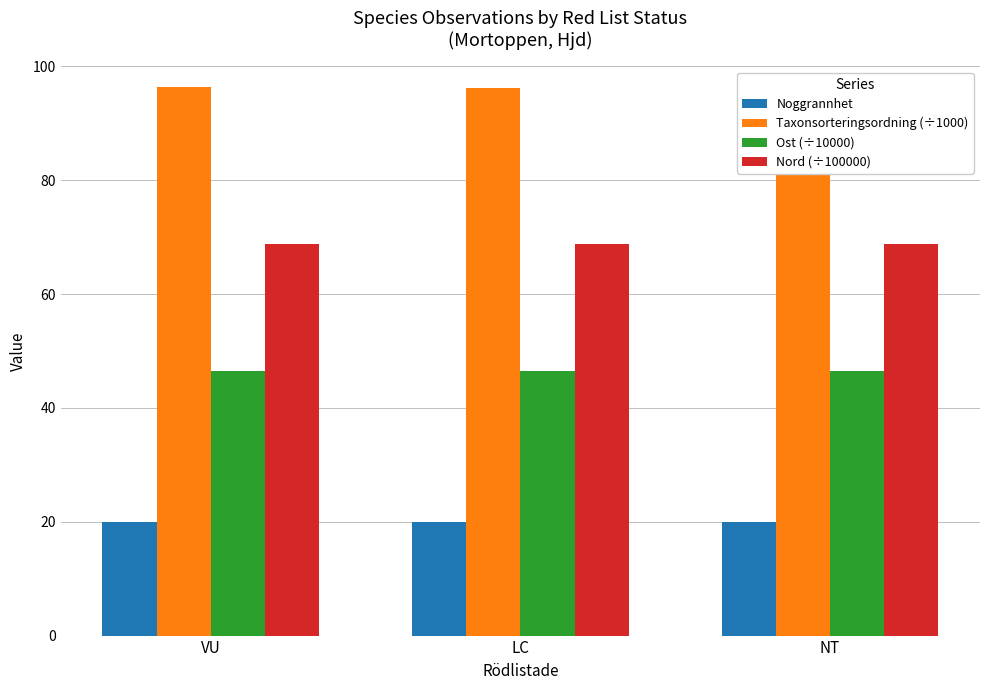

Reading right to left, extract all data points from this chart.

Noggrannhet: 20.0	20.0	20.0
Taxonsorteringsordning (÷1000): 86.6	96.3	96.3
Ost (÷10000): 46.5	46.5	46.5
Nord (÷100000): 68.7	68.7	68.7